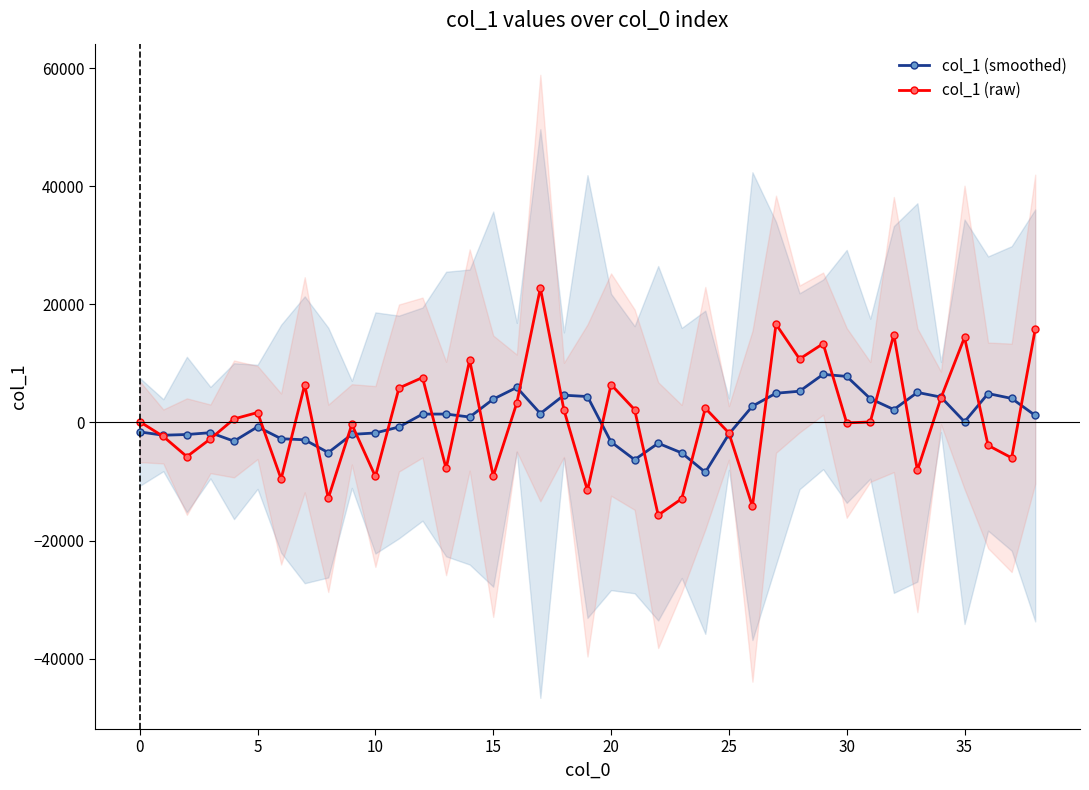

What is the maximum value for col_1 (smoothed)?

8138.4